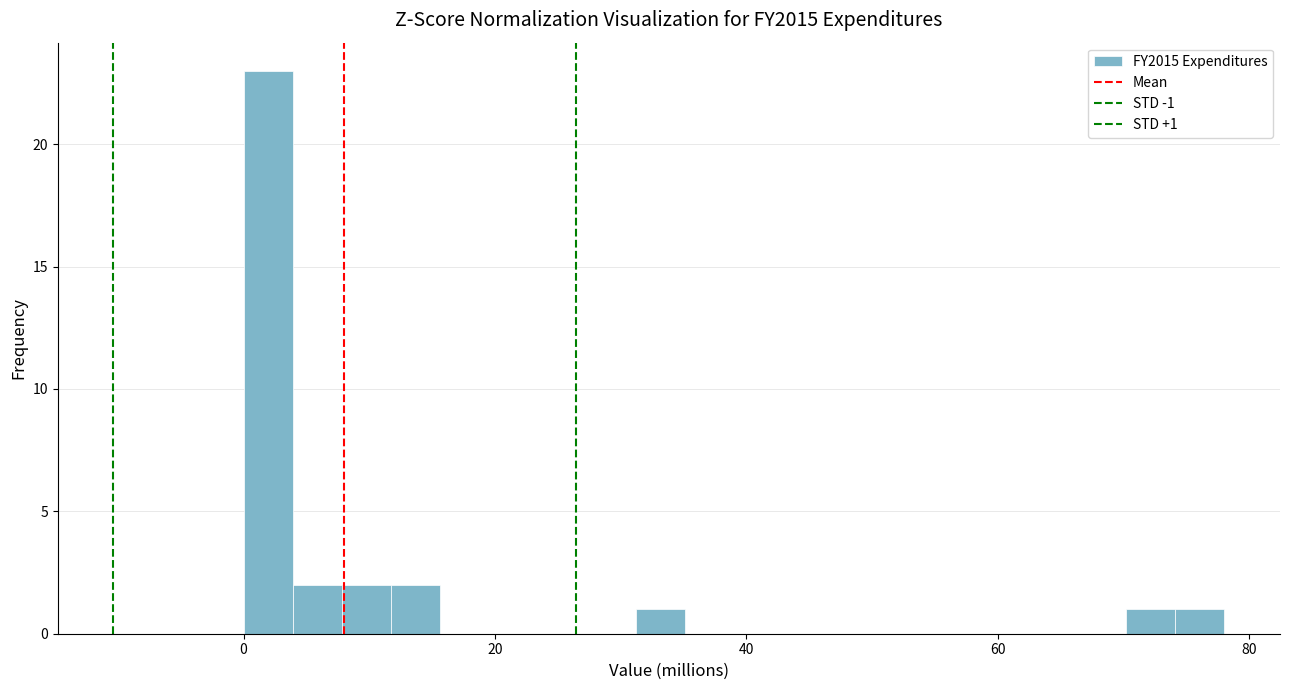

Around what value on the x-axis is the tallest bar? Give the approximate position of its centre, as read against the axis.

2